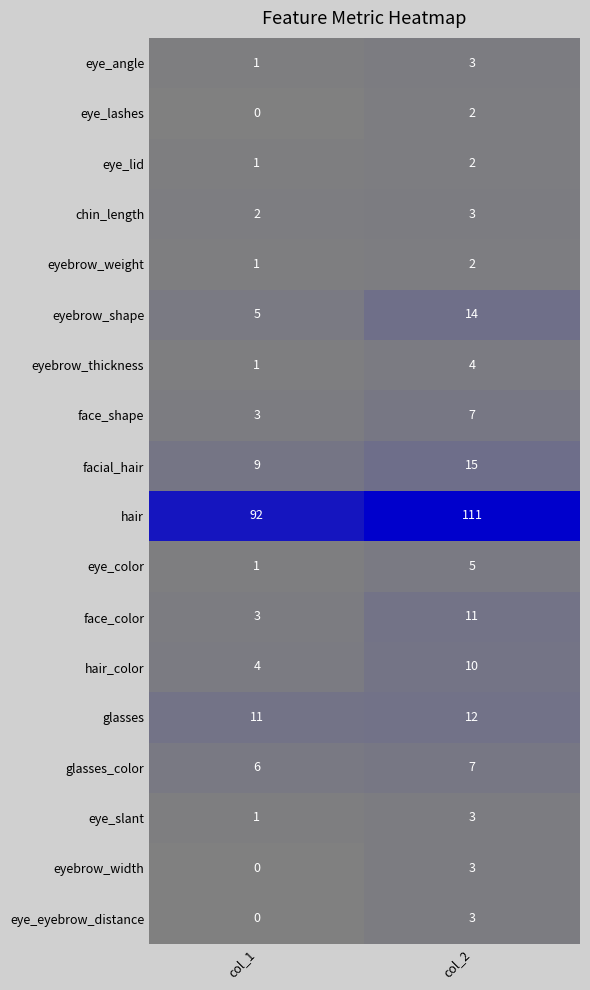

Rank the categories by face_shape value from highest to lowest.

col_2, col_1